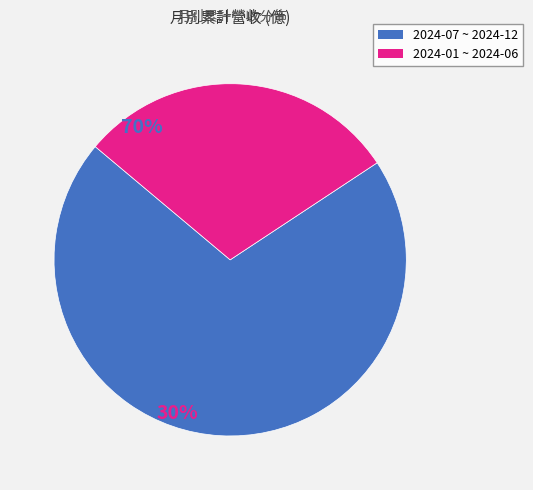

Count the number of slices in the pie.

2